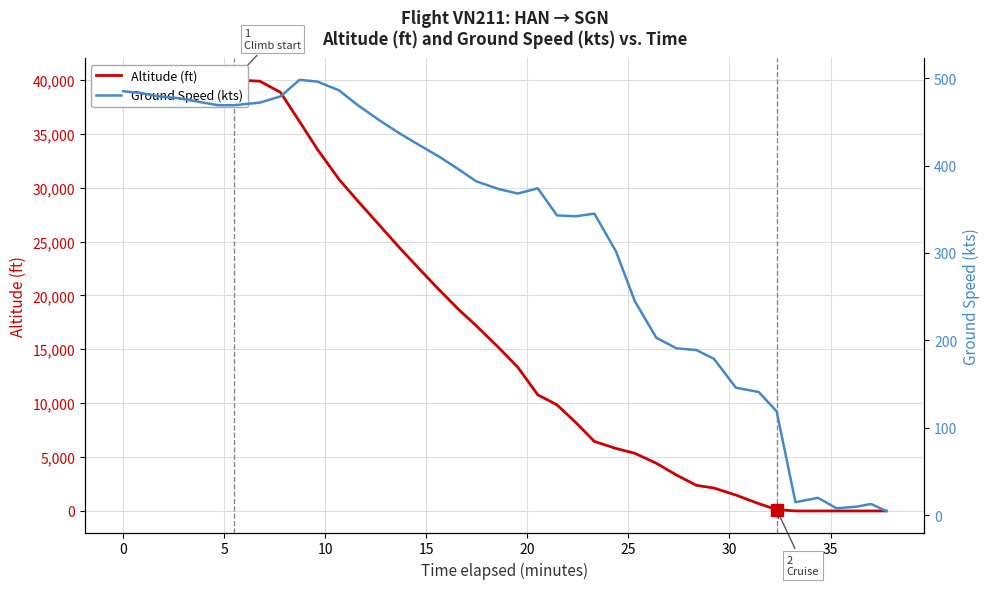

True or false: Altitude (ft) and Ground Speed (kts) intersect in this chart.

True